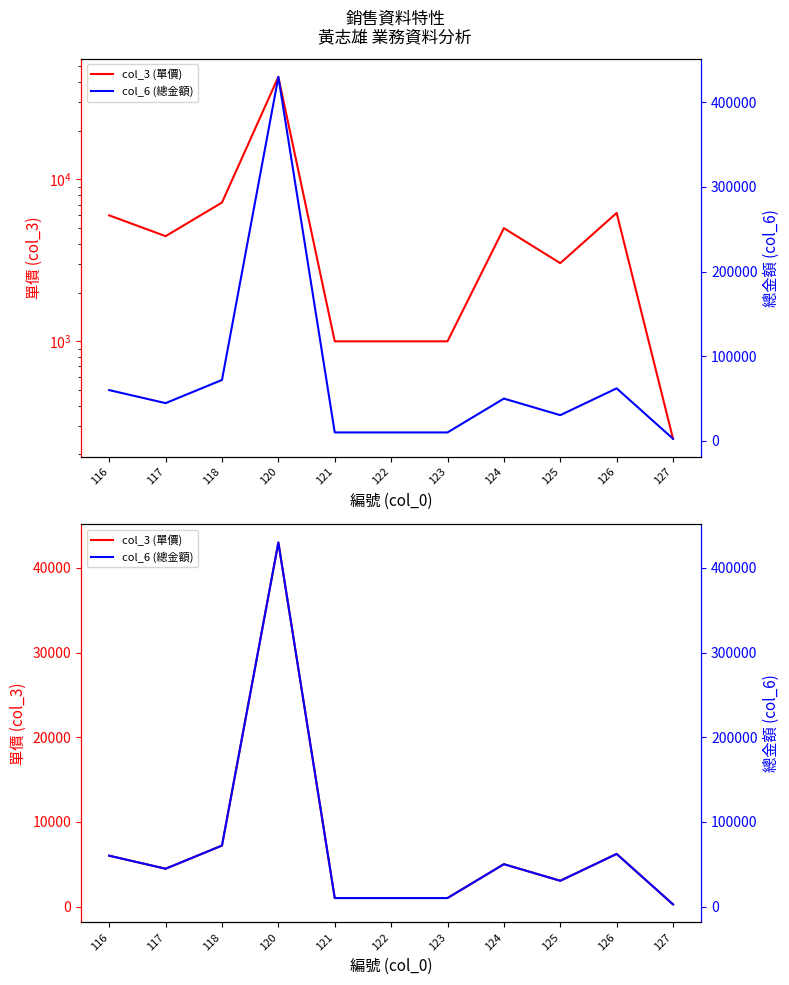

What is the total value across all series at 120?

473000